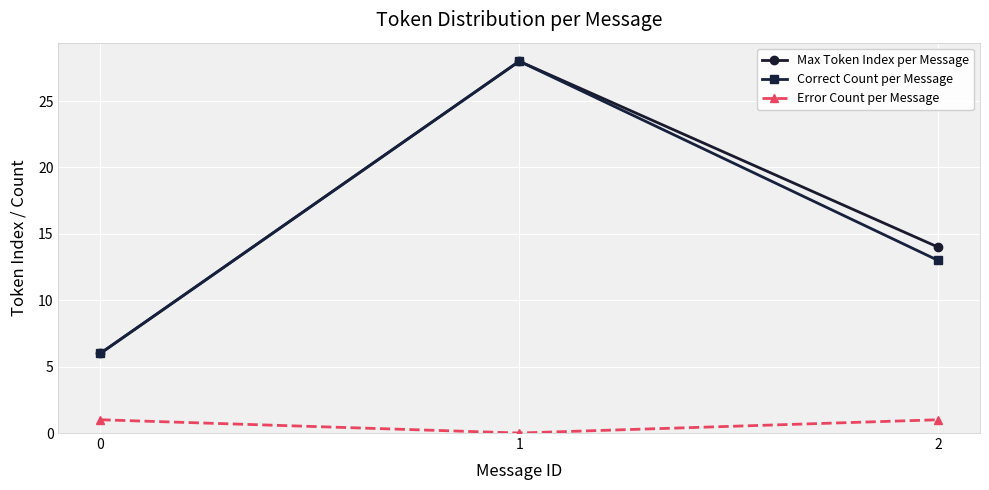

Is this an area chart (filled region under the line)?

No